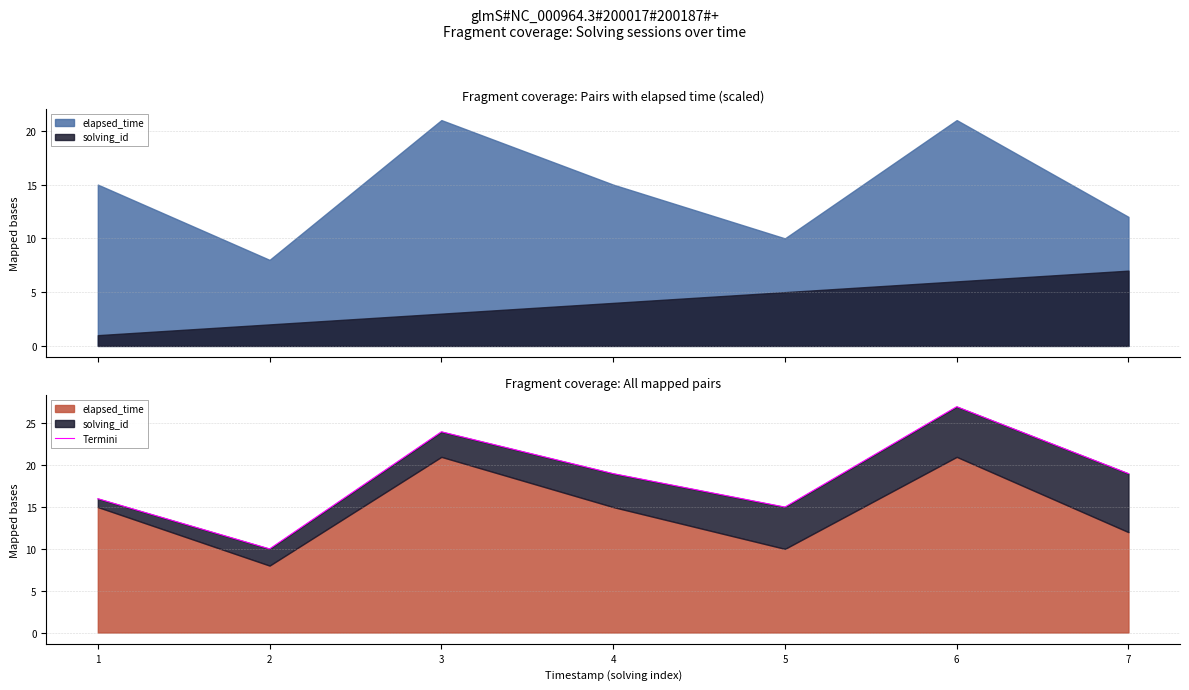

Where is the first local minimum?

2